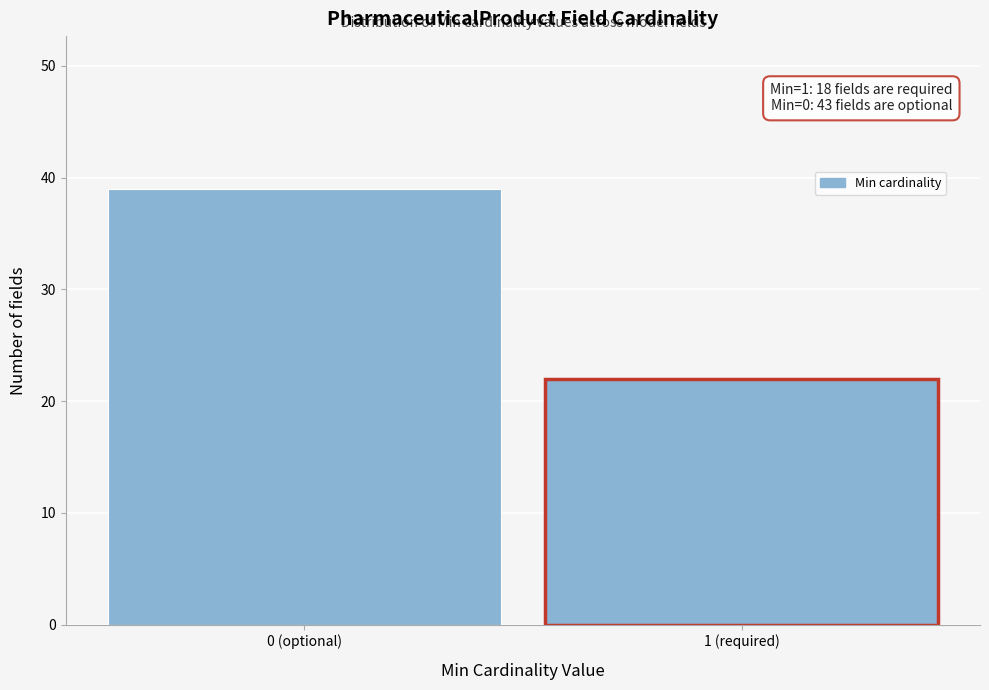

Reading left to right, extract all data points from this chart.

39	22